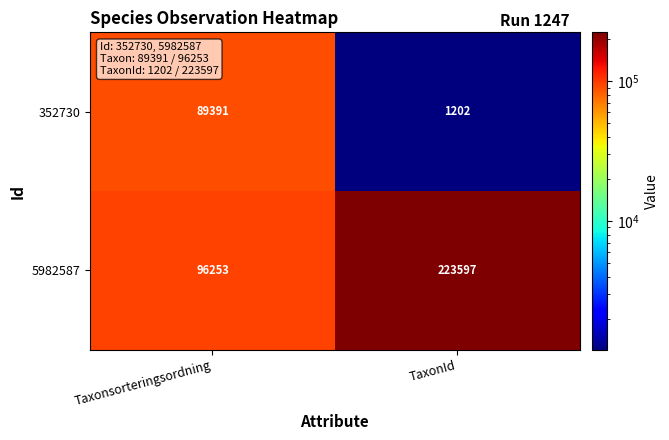

At how many categories does at least one series exceed 178693?

1